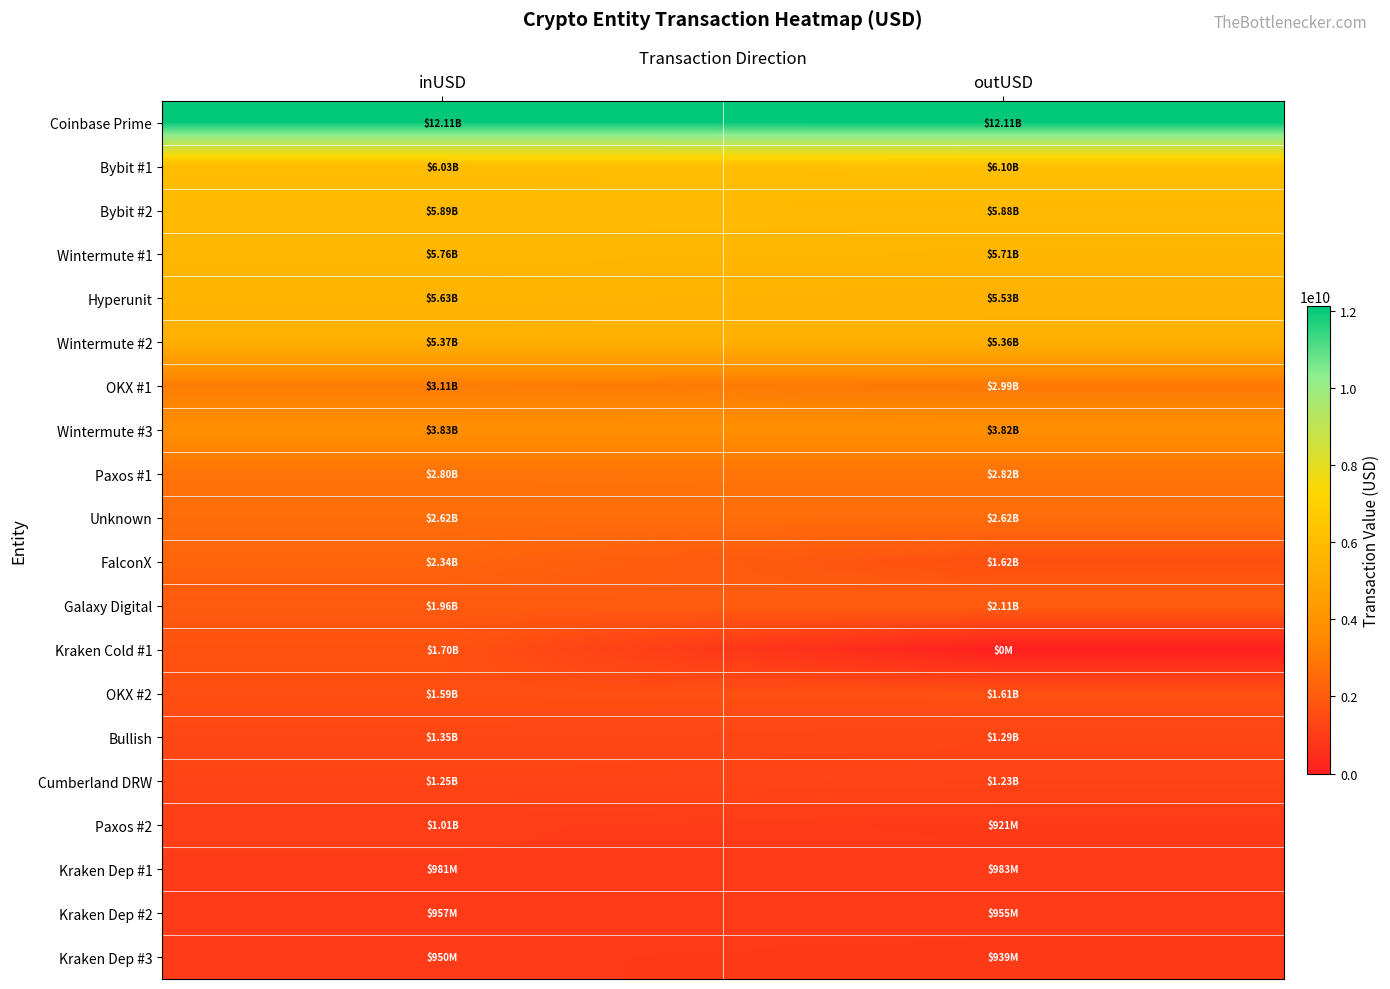

Reading left to right, list all the values displayed in this chart.

Coinbase Prime: inUSD=12109329908.0	outUSD=12111794408.2
Bybit #1: inUSD=6026923564.6	outUSD=6103457514.1
Bybit #2: inUSD=5889790612.9	outUSD=5877959746.2
Wintermute #1: inUSD=5756652202.5	outUSD=5706469907.7
Hyperunit: inUSD=5632753483.1	outUSD=5531745523.4
Wintermute #2: inUSD=5366614670.8	outUSD=5363215231.9
OKX #1: inUSD=3106423547.9	outUSD=2993179489.8
Wintermute #3: inUSD=3831481061.2	outUSD=3816195837.1
Paxos #1: inUSD=2801953694.4	outUSD=2822705411.2
Unknown: inUSD=2622702936.5	outUSD=2622685168.5
FalconX: inUSD=2343992218.7	outUSD=1618715386.8
Galaxy Digital: inUSD=1961151015.3	outUSD=2107604792.7
Kraken Cold #1: inUSD=1698821568.0	outUSD=0.0
OKX #2: inUSD=1587649352.5	outUSD=1611239299.0
Bullish: inUSD=1349461491.4	outUSD=1286138907.8
Cumberland DRW: inUSD=1248031376.0	outUSD=1226898503.9
Paxos #2: inUSD=1014524072.0	outUSD=921315568.0
Kraken Dep #1: inUSD=980926912.0	outUSD=982618176.0
Kraken Dep #2: inUSD=956850432.0	outUSD=954703040.0
Kraken Dep #3: inUSD=949538944.0	outUSD=939349056.0